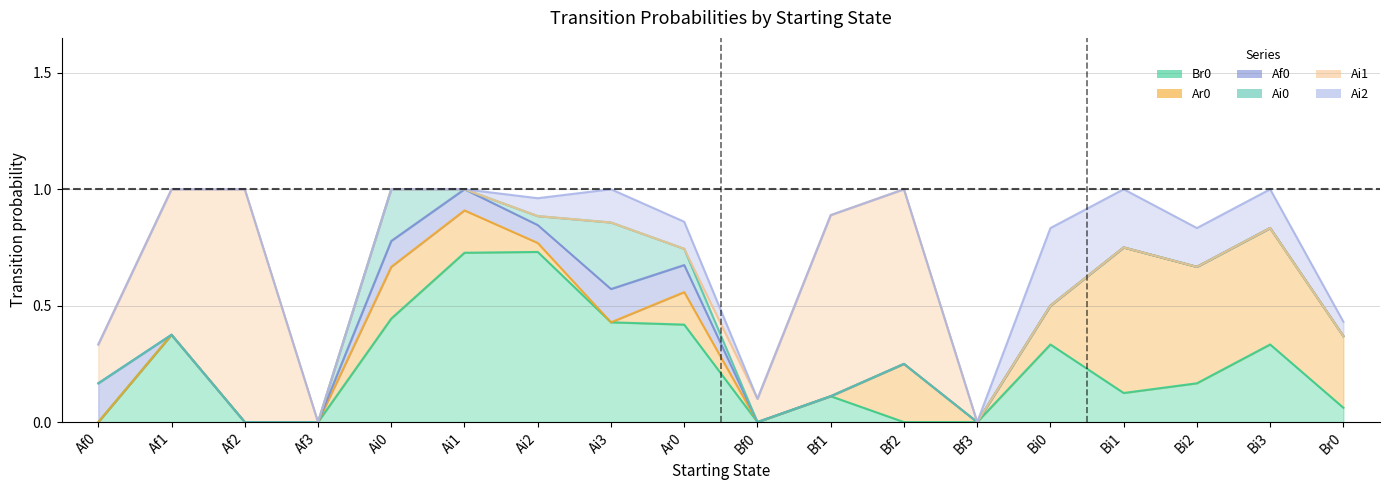

What are all the series names shown in the legend?

Br0, Ar0, Af0, Ai0, Ai1, Ai2